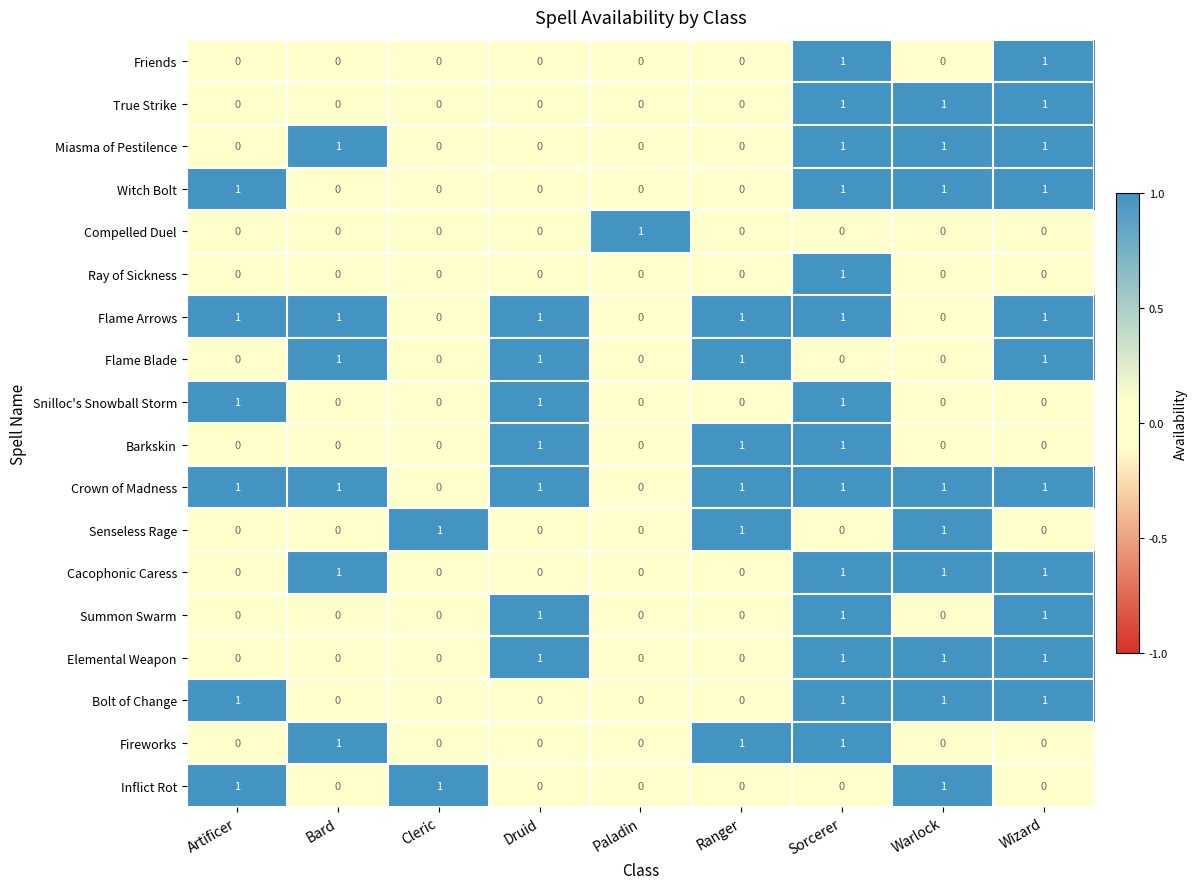

Count the Witch Bolt values in the range 0 to 1.

9